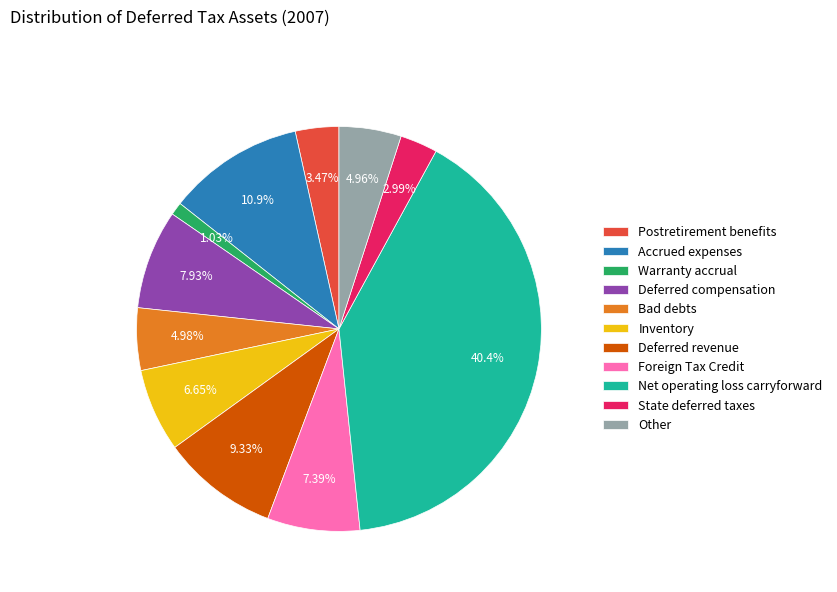

Is it true that Net operating loss carryforward is 40% of the pie?

True